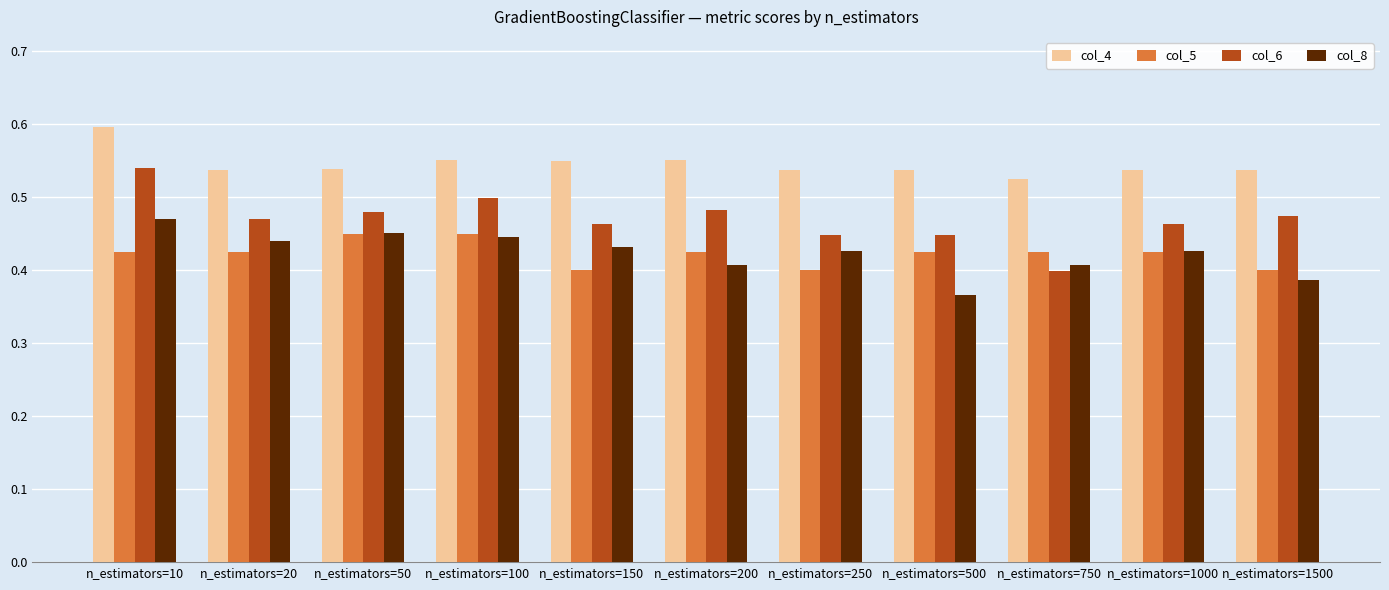

What is the total value across all series at n_estimators=250?

1.8